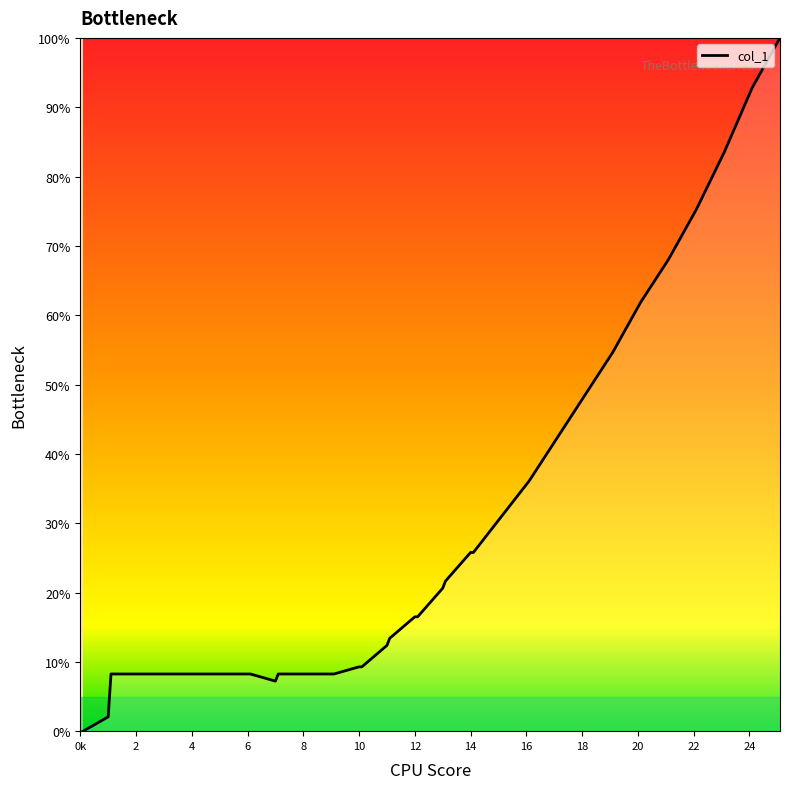

What is the maximum value shown in the chart?

100.0